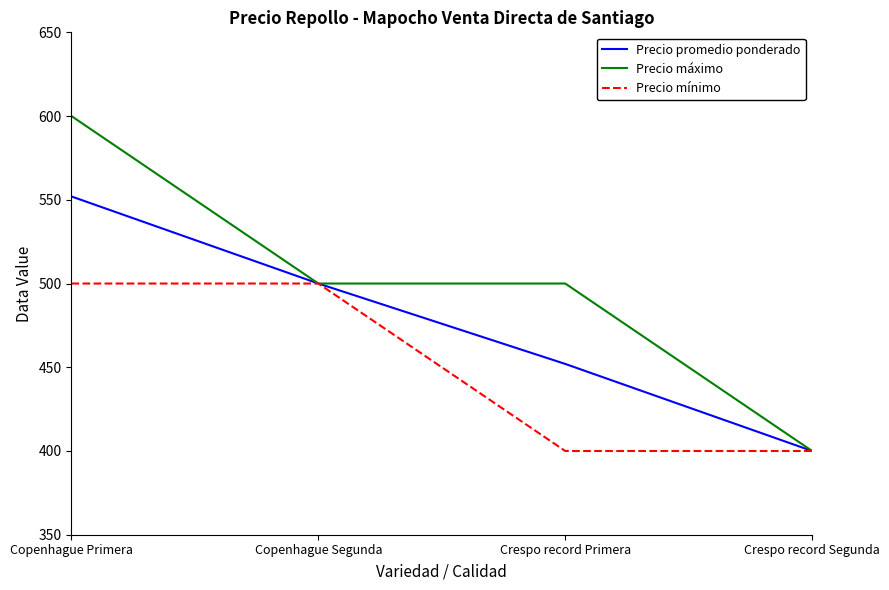

Which category has the highest value in the Precio promedio ponderado series?

Copenhague Primera